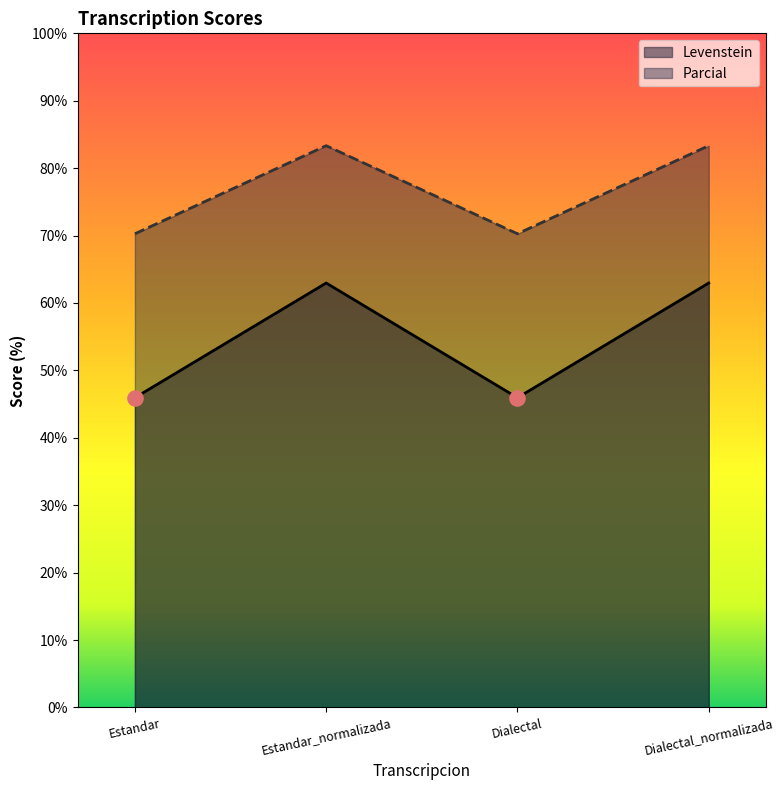

What is the total value across all series at Estandar?

116.2